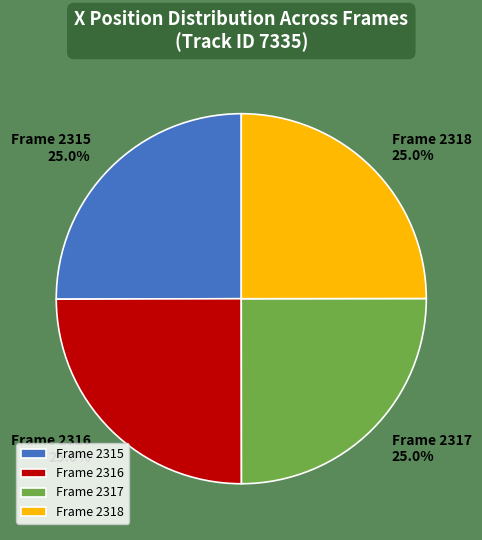

How many slices are in this pie chart?

4